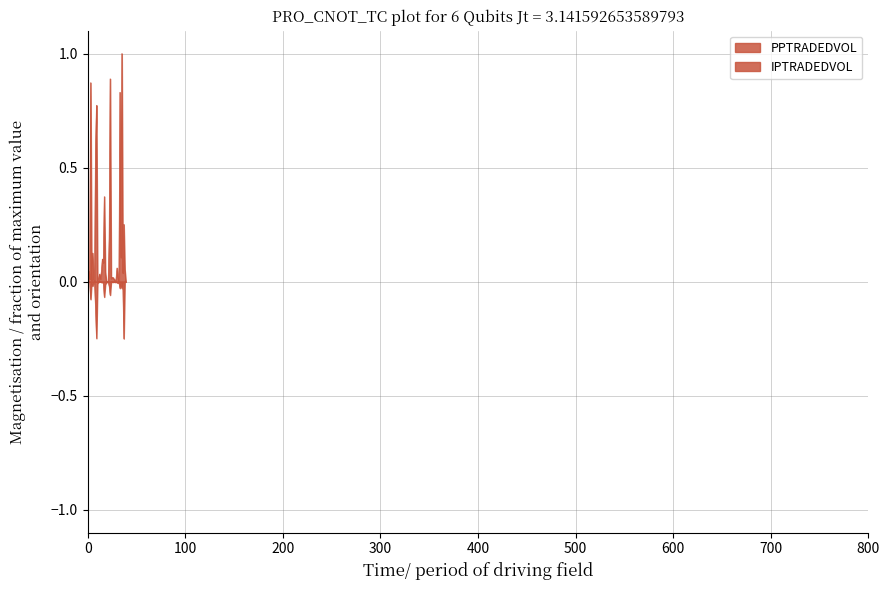

What are all the series names shown in the legend?

PPTRADEDVOL, IPTRADEDVOL